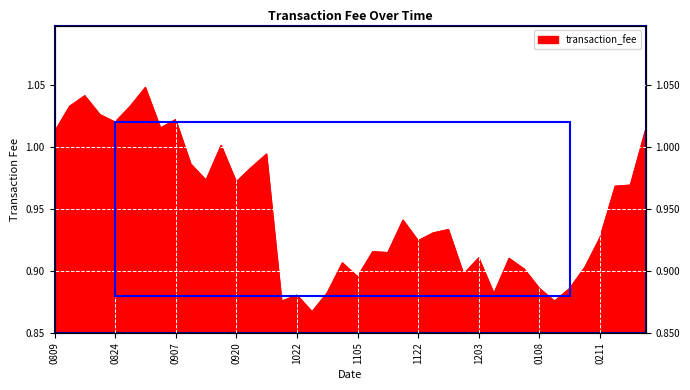

Rank the categories by value from lowest to highest.

20181026, 20181017, 20190110, 20181022, 20181211, 20181031, 20190108, 20190115, 20181105, 20181129, 20181225, 20190125, 20181101, 20181212, 20181203, 20181113, 20181112, 20181122, 20190211, 20181123, 20181126, 20181119, 20190212, 20190218, 20180920, 20180913, 20180926, 20180910, 20180928, 20180914, 20180809, 20190219, 20180903, 20180824, 20180907, 20180821, 20180810, 20180827, 20180813, 20180828